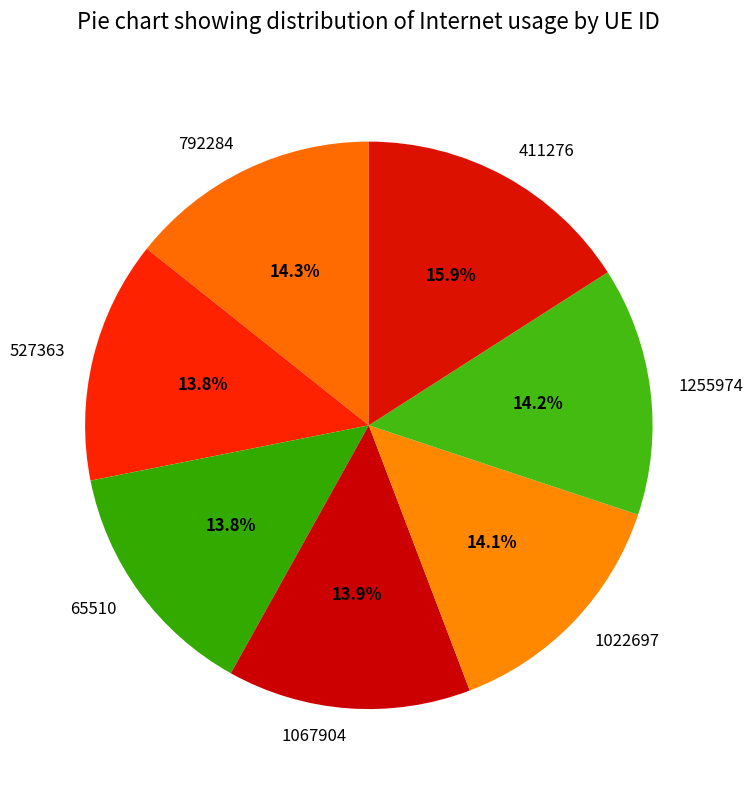

Combined, what portion of the pie is 792284 and 527363?

28.1%